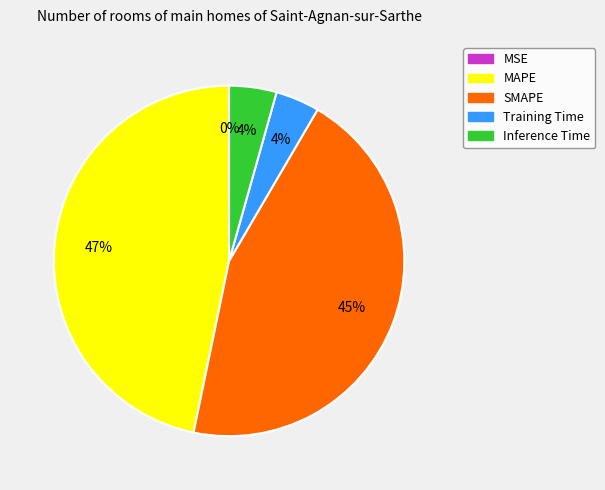

To the nearest percent, what is the difference between the SMAPE and Training Time slice percentages?

41%